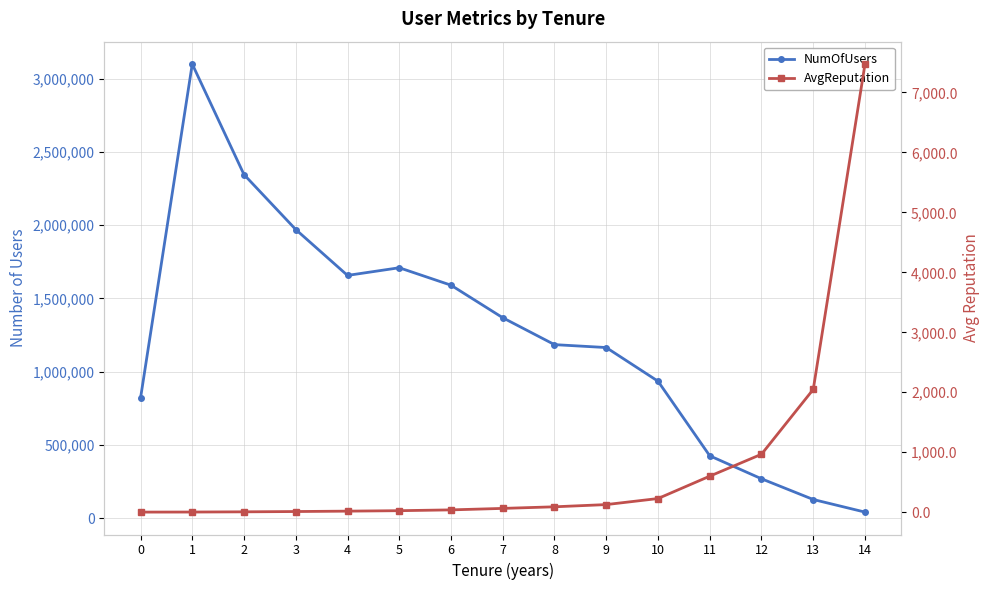

Reading left to right, transcribe all the data shown in this chart.

NumOfUsers: 0=818735.0	1=3099411.0	2=2345410.0	3=1970587.0	4=1657272.0	5=1709617.0	6=1590623.0	7=1368489.0	8=1184995.0	9=1165115.0	10=935429.0	11=426396.0	12=269600.0	13=128252.0	14=42281.0
AvgReputation: 0=2.0	1=3.0	2=6.5	3=11.5	4=18.0	5=25.6	6=39.0	7=63.7	8=90.4	9=127.3	10=228.2	11=601.3	12=967.2	13=2048.5	14=7473.7